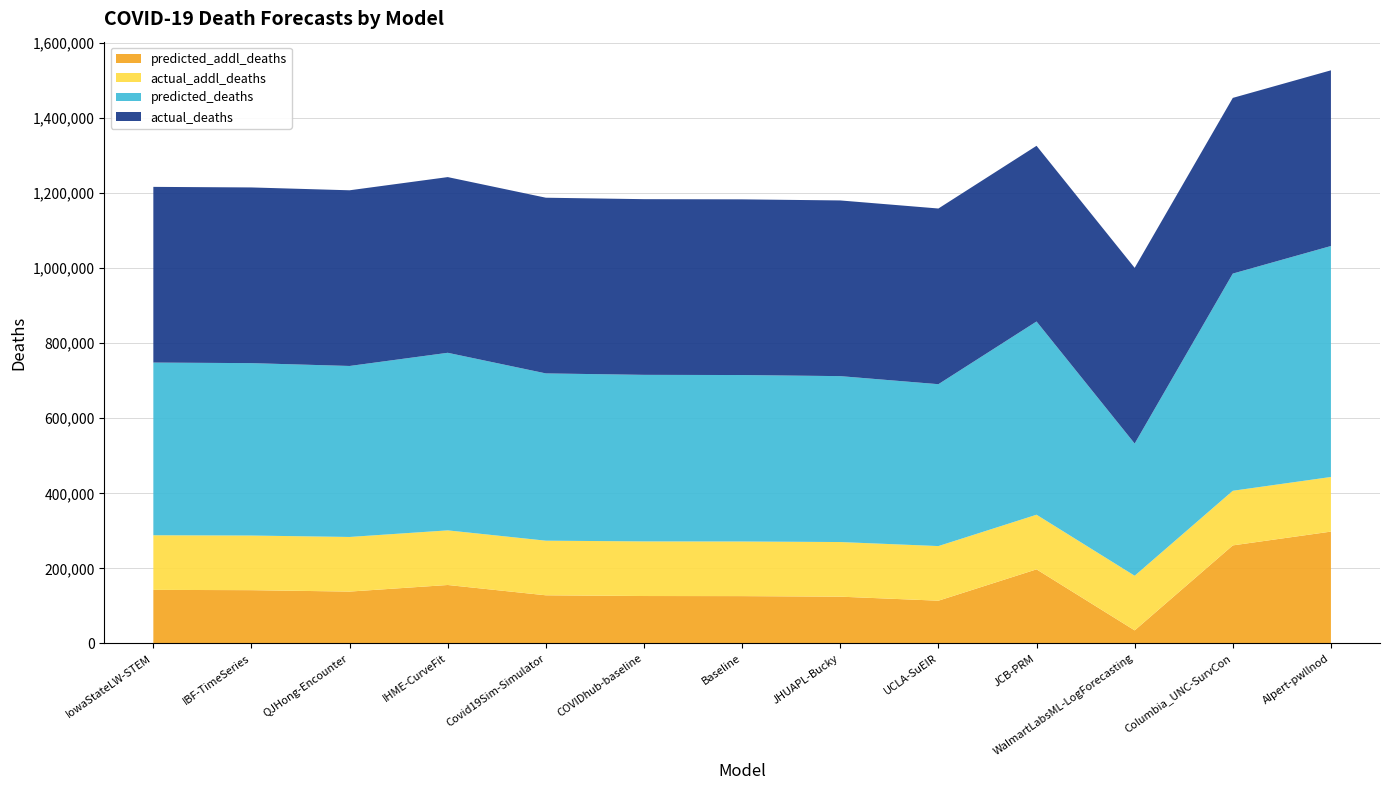

Reading left to right, what are all the values shown in this chart?

predicted_addl_deaths: 142625.0	141866.0	138082.0	155655.5	128177.4	126249.4	126000.0	124540.5	113800.6	197362.5	34693.1	261208.0	297961.7
actual_addl_deaths: 145587.0	145587.0	145587.0	145587.0	145587.0	145587.0	145587.0	145587.0	145587.0	145587.0	145587.0	145587.0	145587.0
predicted_deaths: 460293.0	459534.0	455750.0	473323.5	445845.4	443917.4	443668.0	442208.5	431468.6	515030.5	352361.1	578876.0	615629.7
actual_deaths: 468282.0	468282.0	468282.0	468282.0	468282.0	468282.0	468282.0	468282.0	468282.0	468282.0	468282.0	468282.0	468282.0